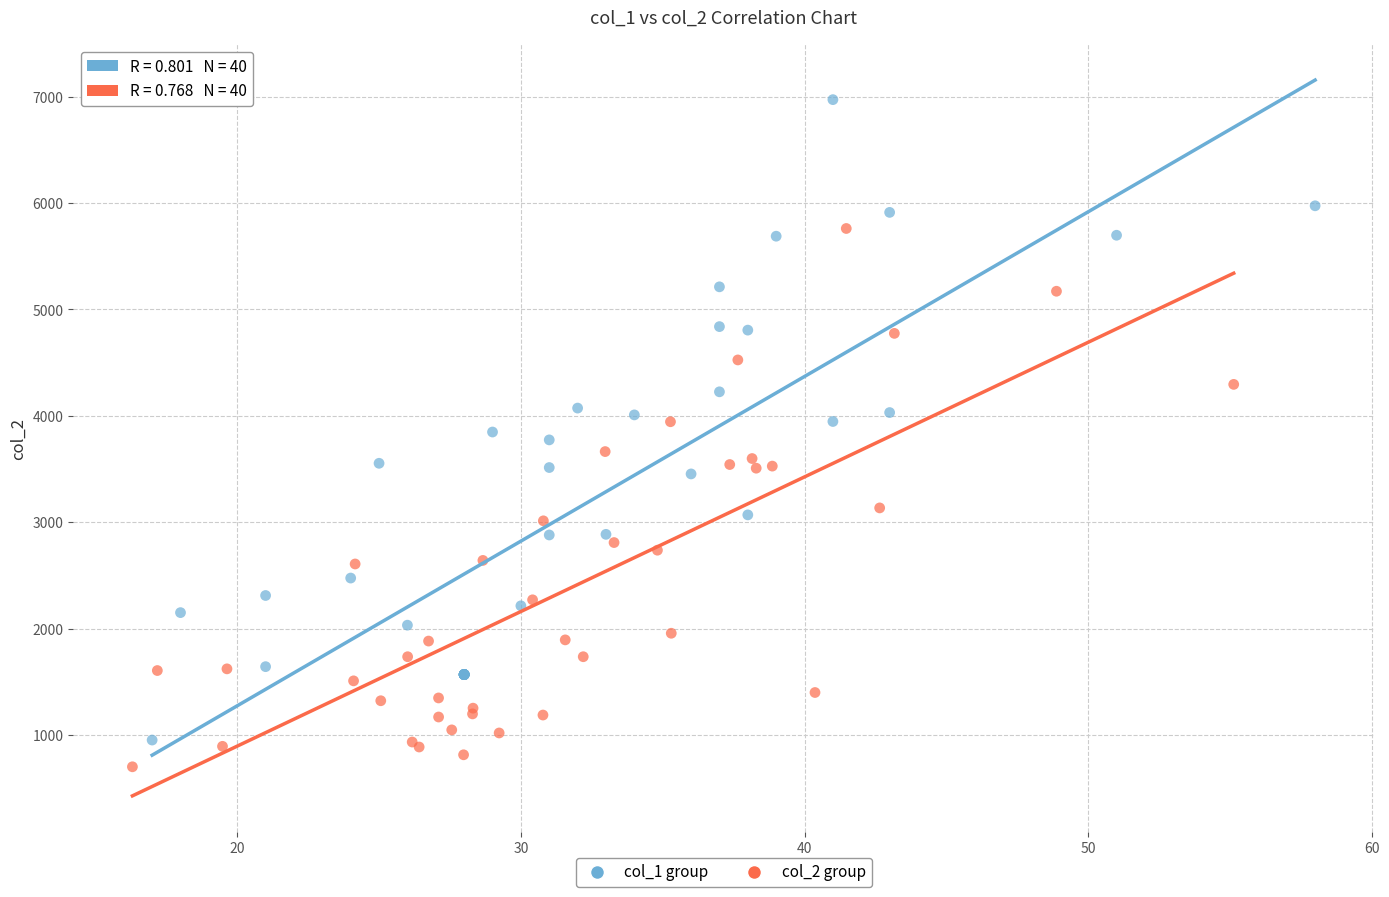

Which series has the widest spread of Y values?

col_1 group